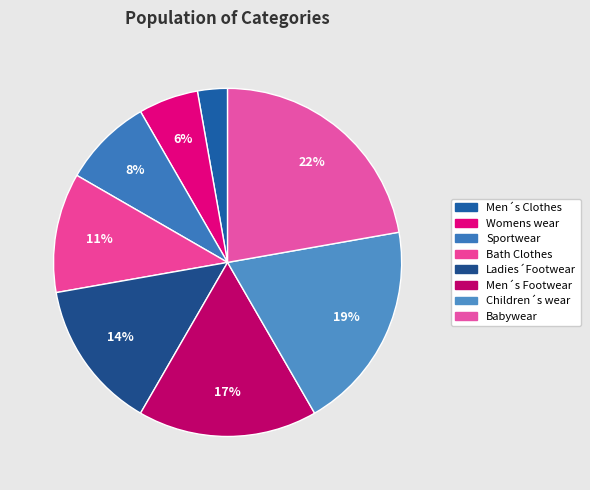

Approximately how many times larger is the value at Ladies´Footwear compared to Babywear?

0.6